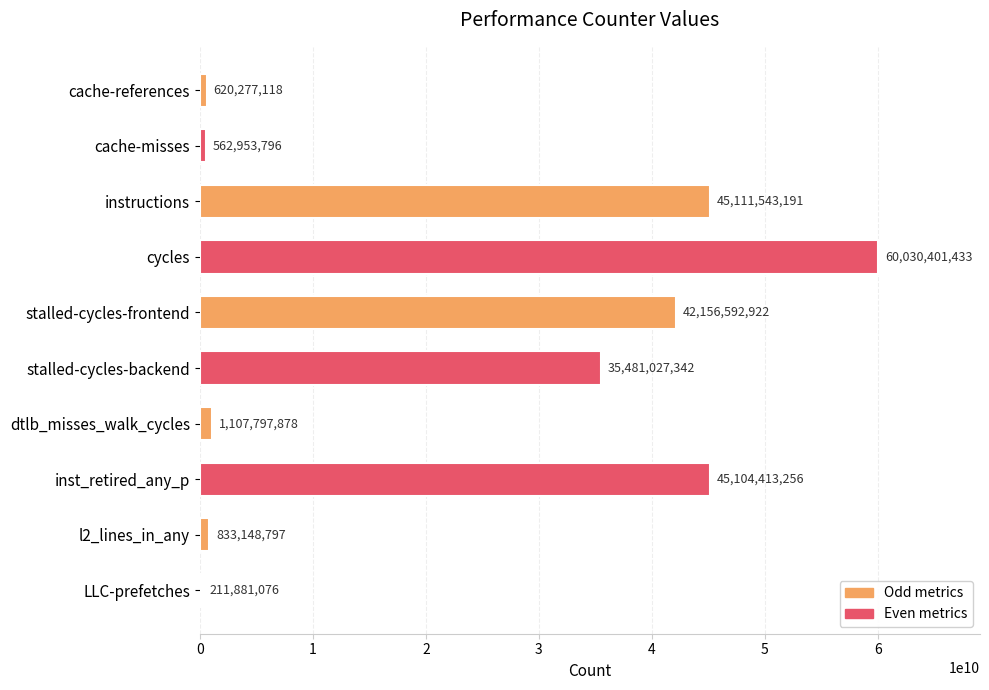

What is the sum of all values?

231220036809